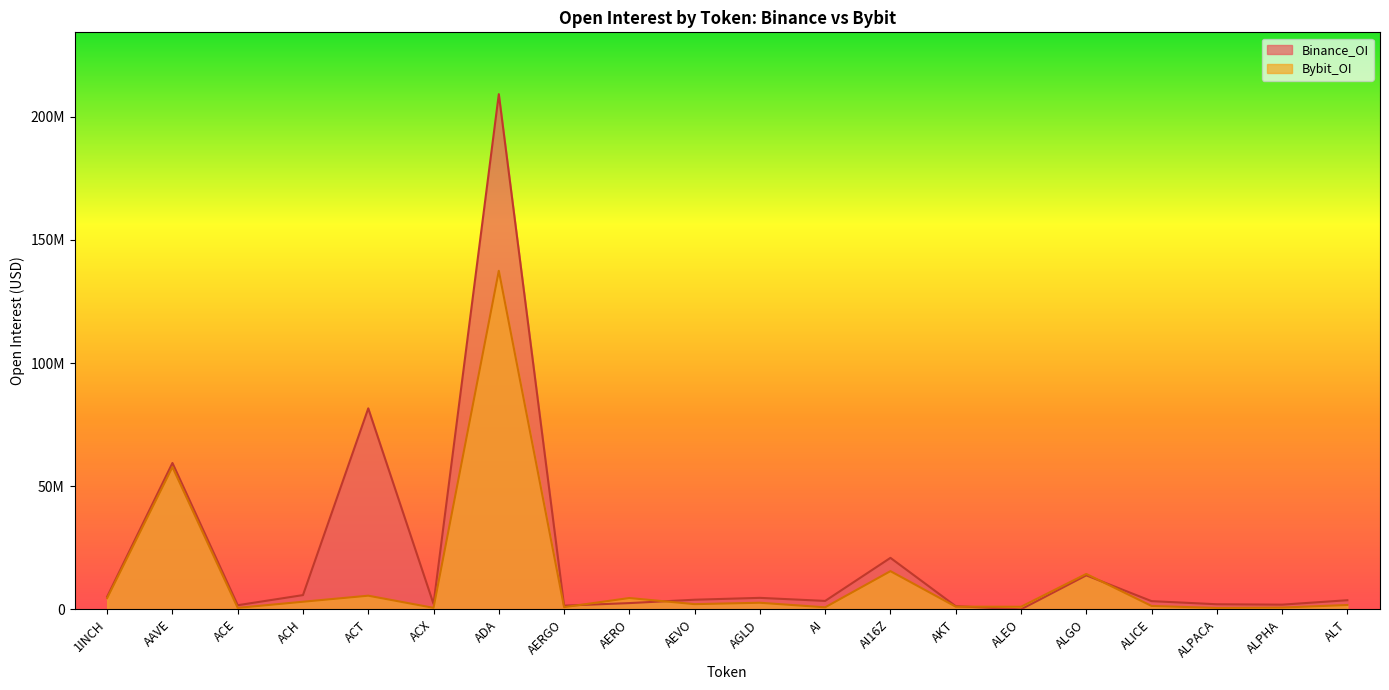

Rank the series at ALPACA from lowest to highest value.

Bybit_OI, Binance_OI